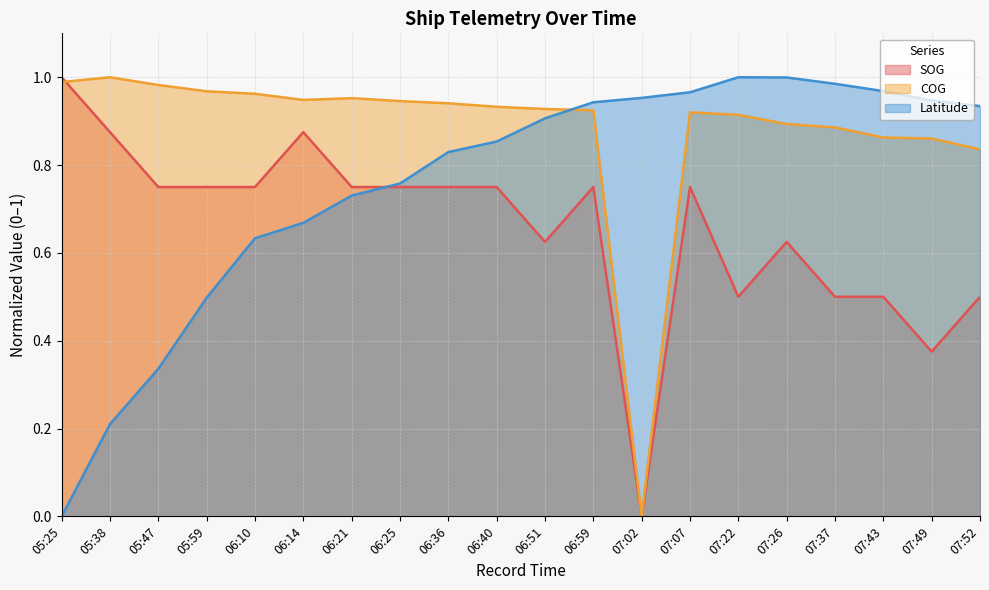

The Latitude series shows 1.2 at 06:25. True or false?

False